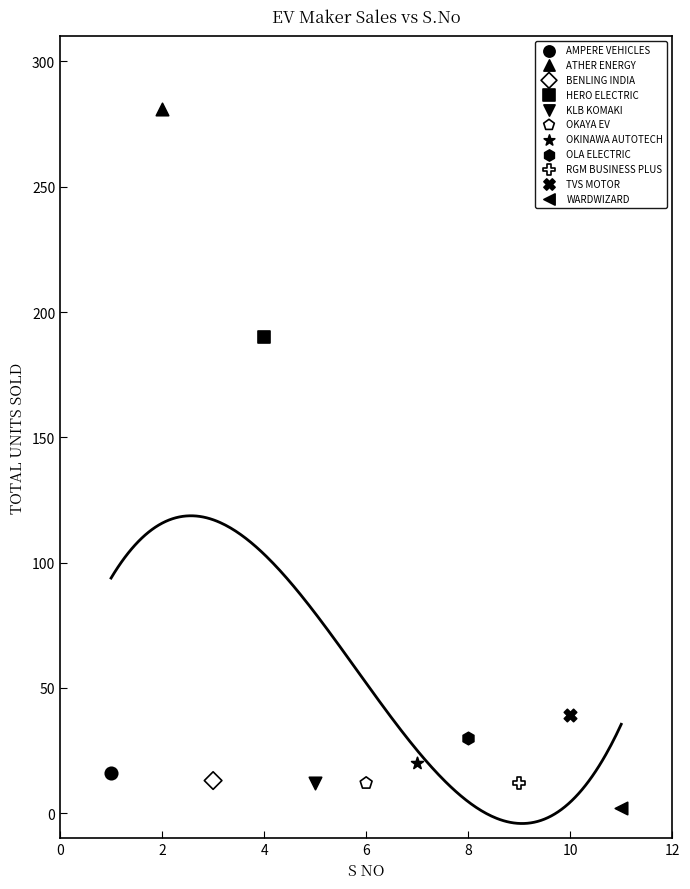

Which series reaches the minimum Y coordinate?

WARDWIZARD